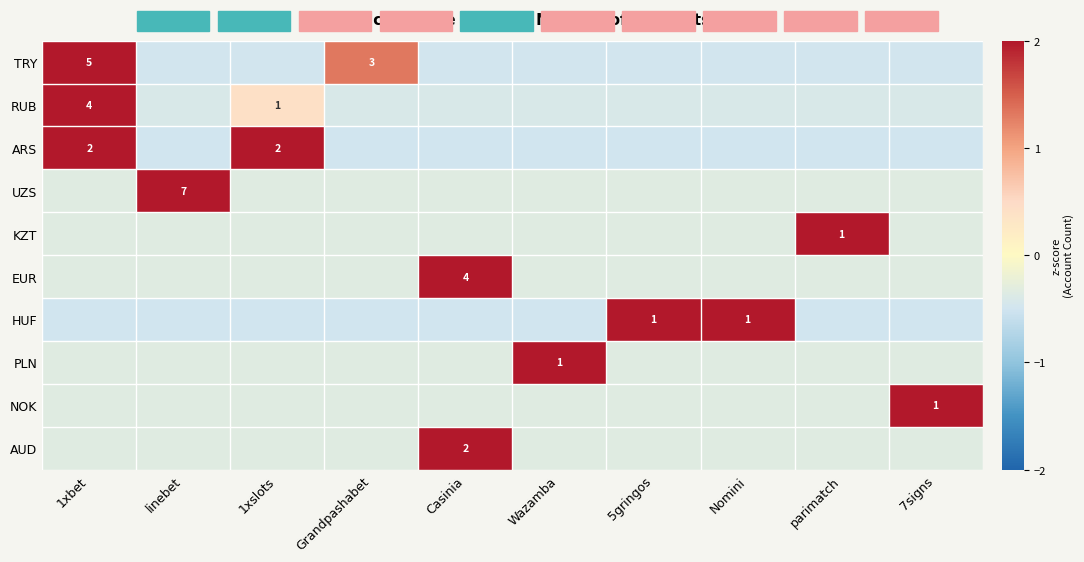

How many data points in ARS are less than 0?

8